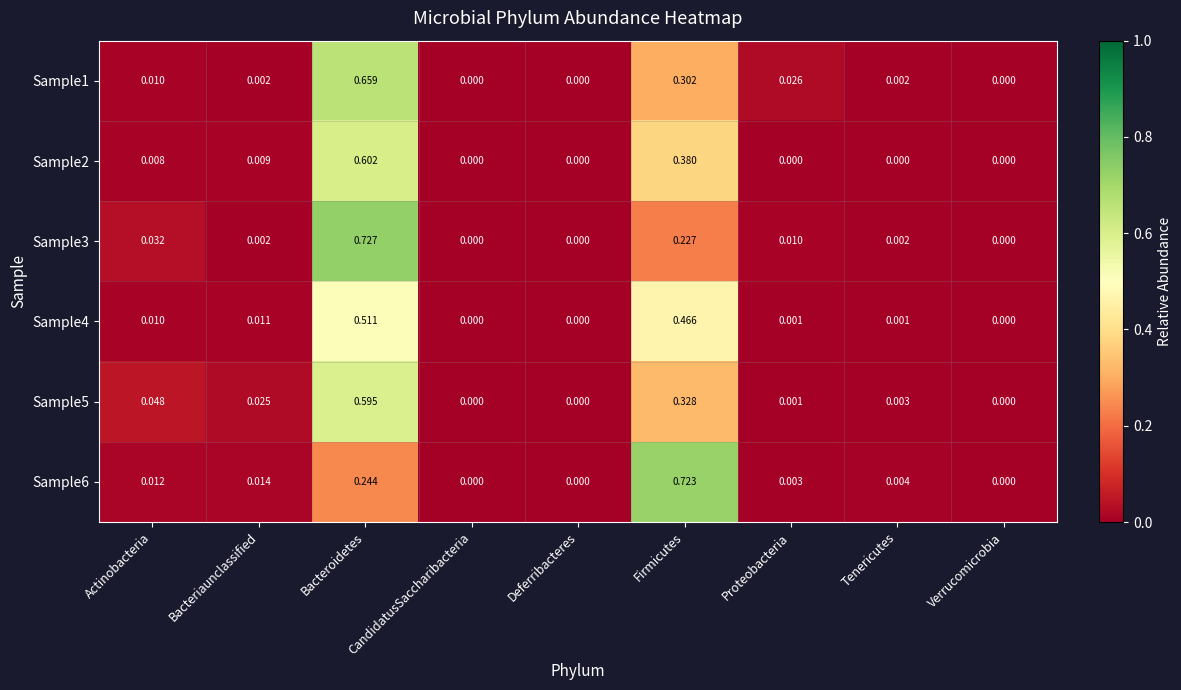

Is the value of Sample3 at Verrucomicrobia greater than the value of Sample6 at Tenericutes?

No